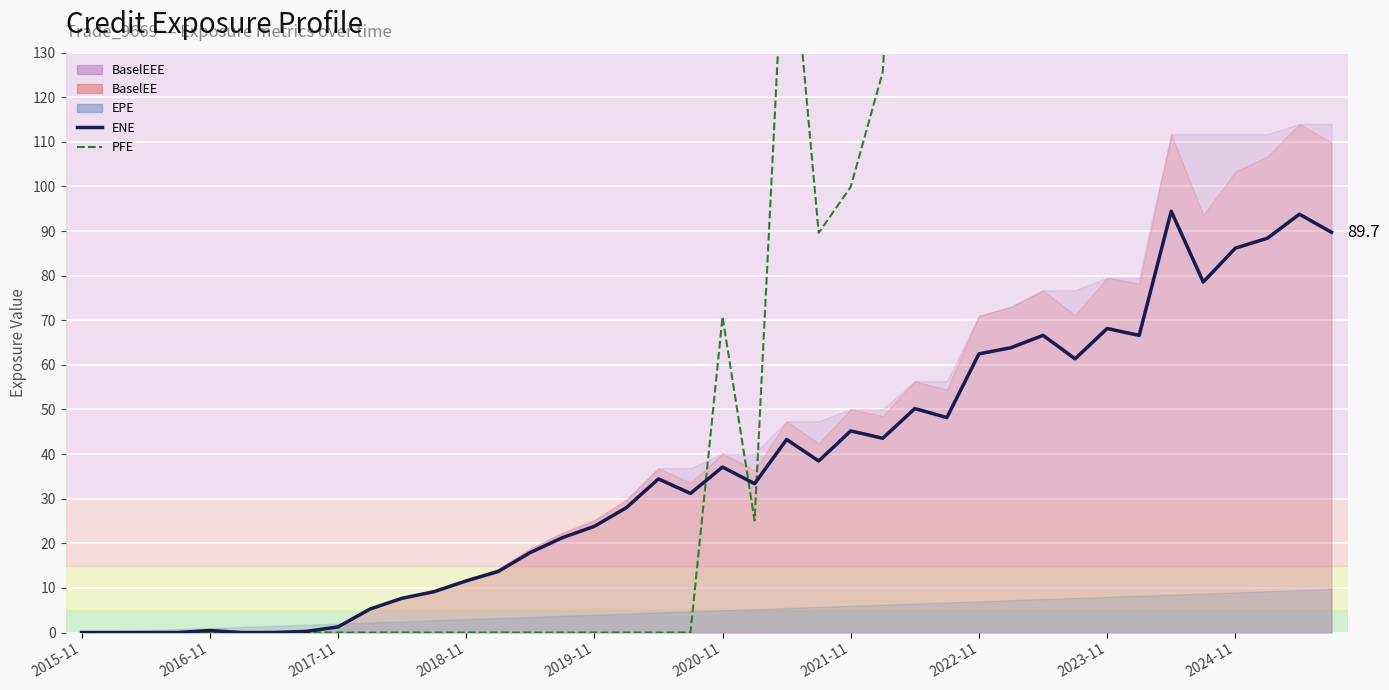

What is the difference between the maximum and minimum values in the PFE series?

730.6